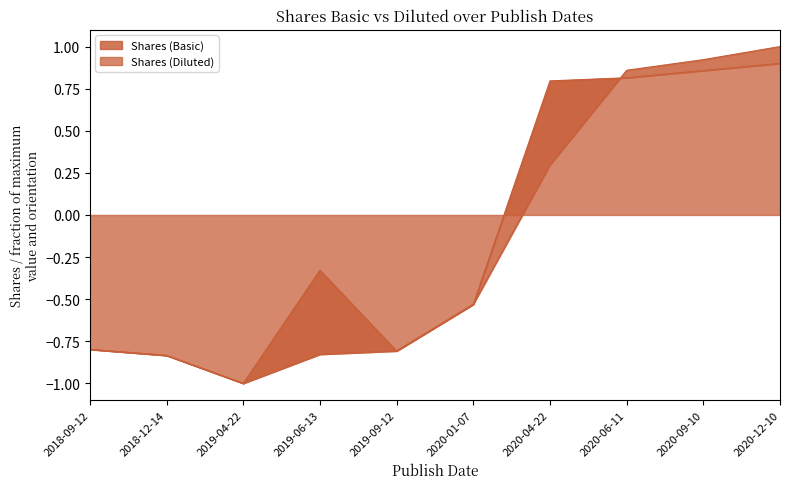

How many data points in Shares (Diluted) are above 0?

4